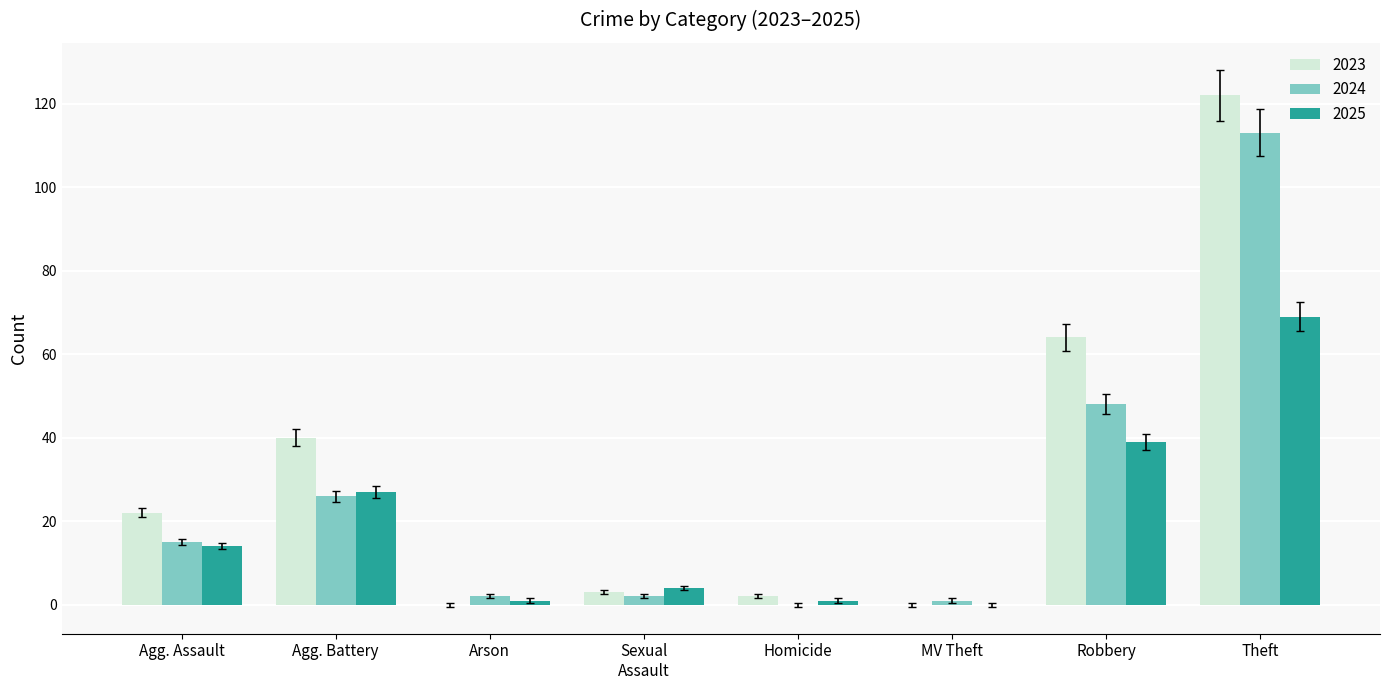

True or false: 2024 has a value of 48 at Robbery.

True